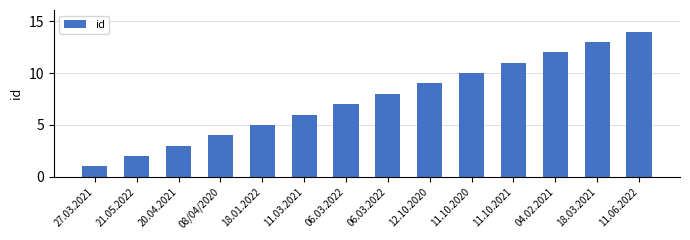

Are the bars horizontal?

No